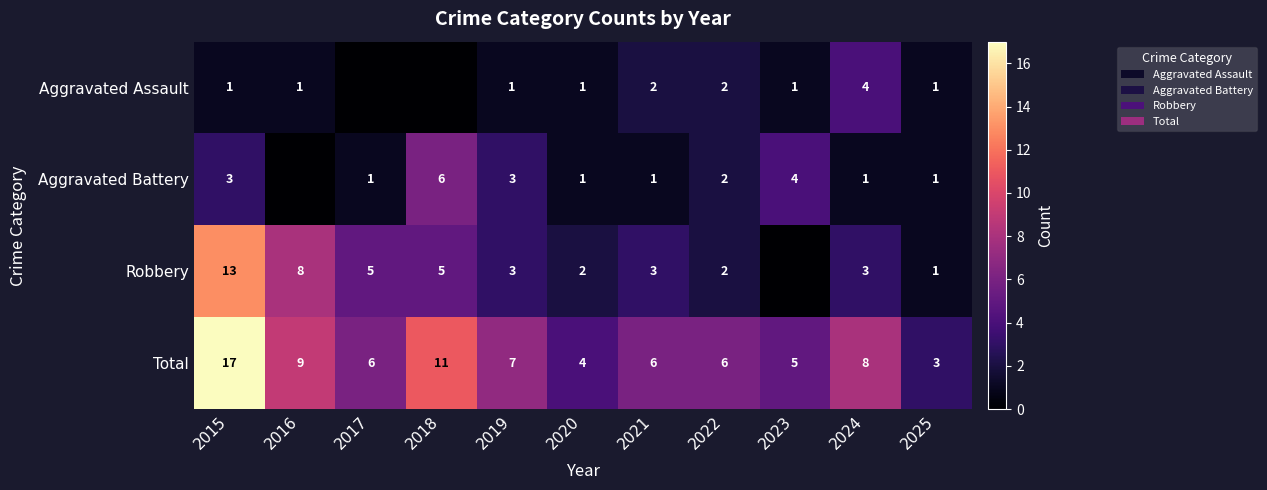

At which category is the sum across all series the highest?

2015